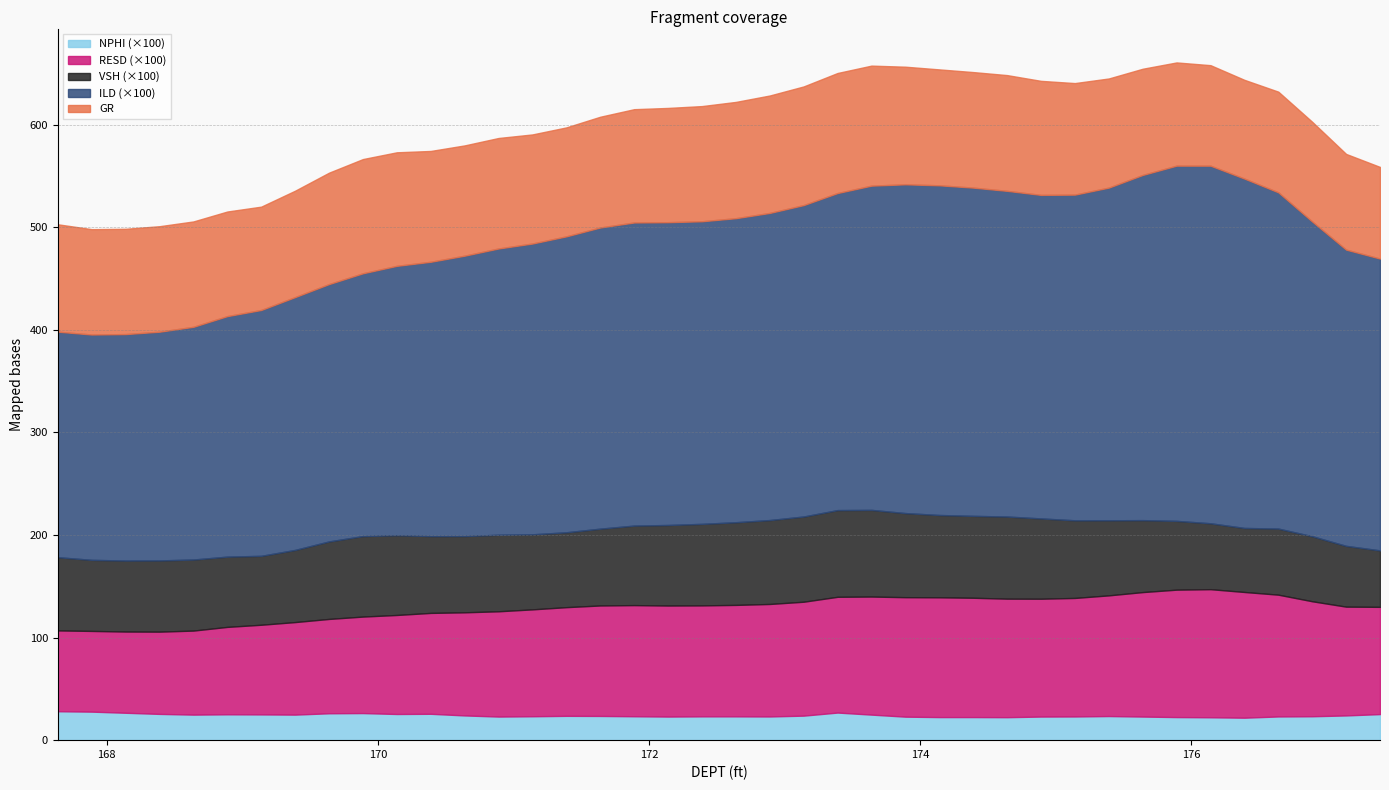

What is the minimum value for NPHI (×100)?

21.9